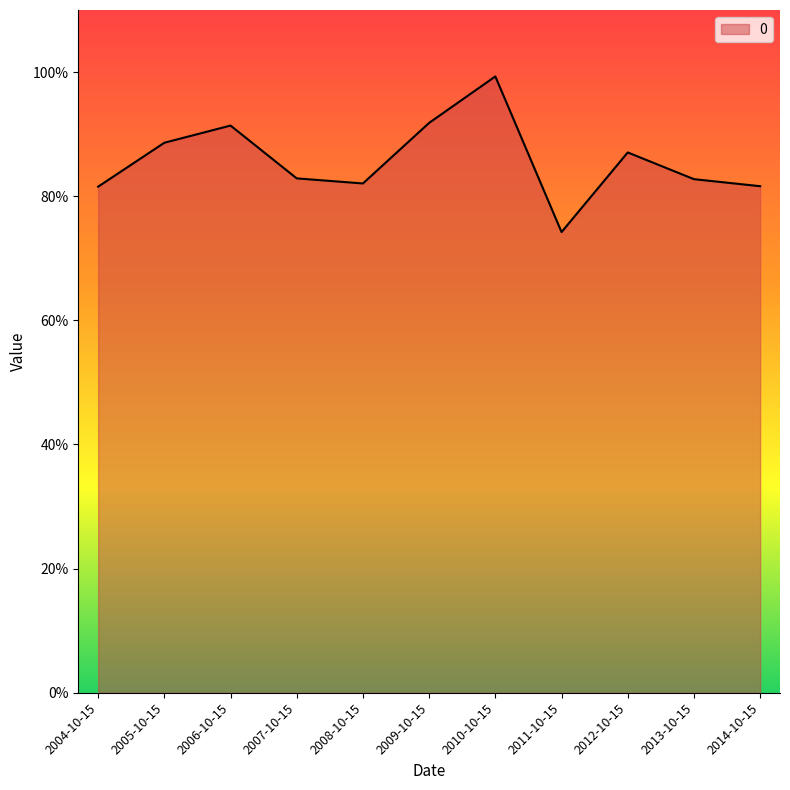

List the labels in order of value, largest first.

2010-10-15, 2009-10-15, 2006-10-15, 2005-10-15, 2012-10-15, 2007-10-15, 2013-10-15, 2008-10-15, 2014-10-15, 2004-10-15, 2011-10-15